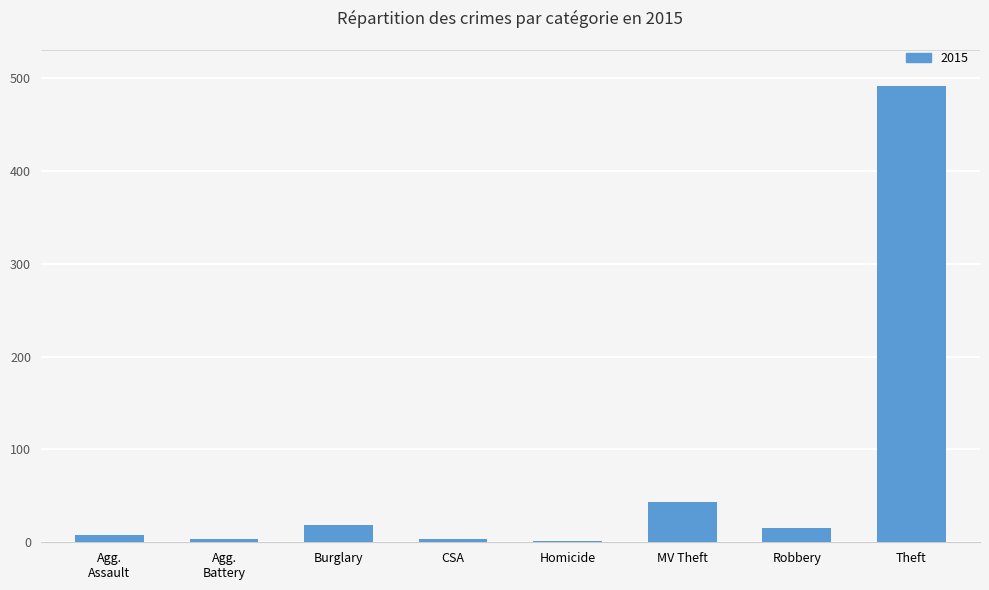

What is the sum of all values?

584